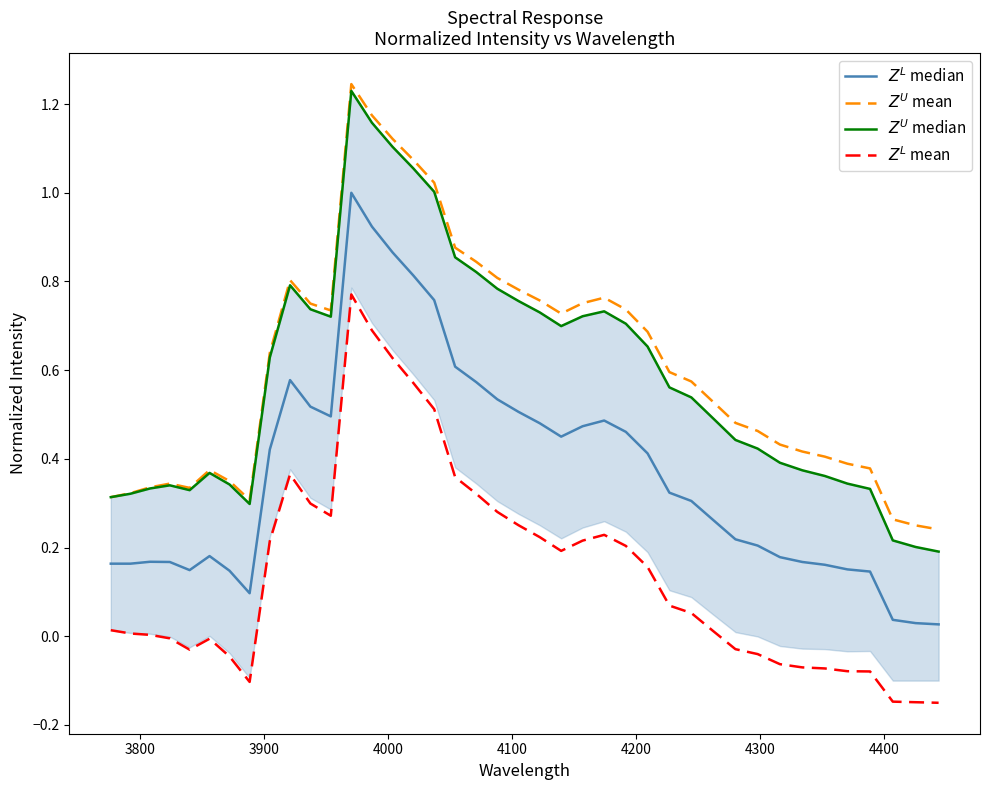

Does the chart have visible grid lines?

No